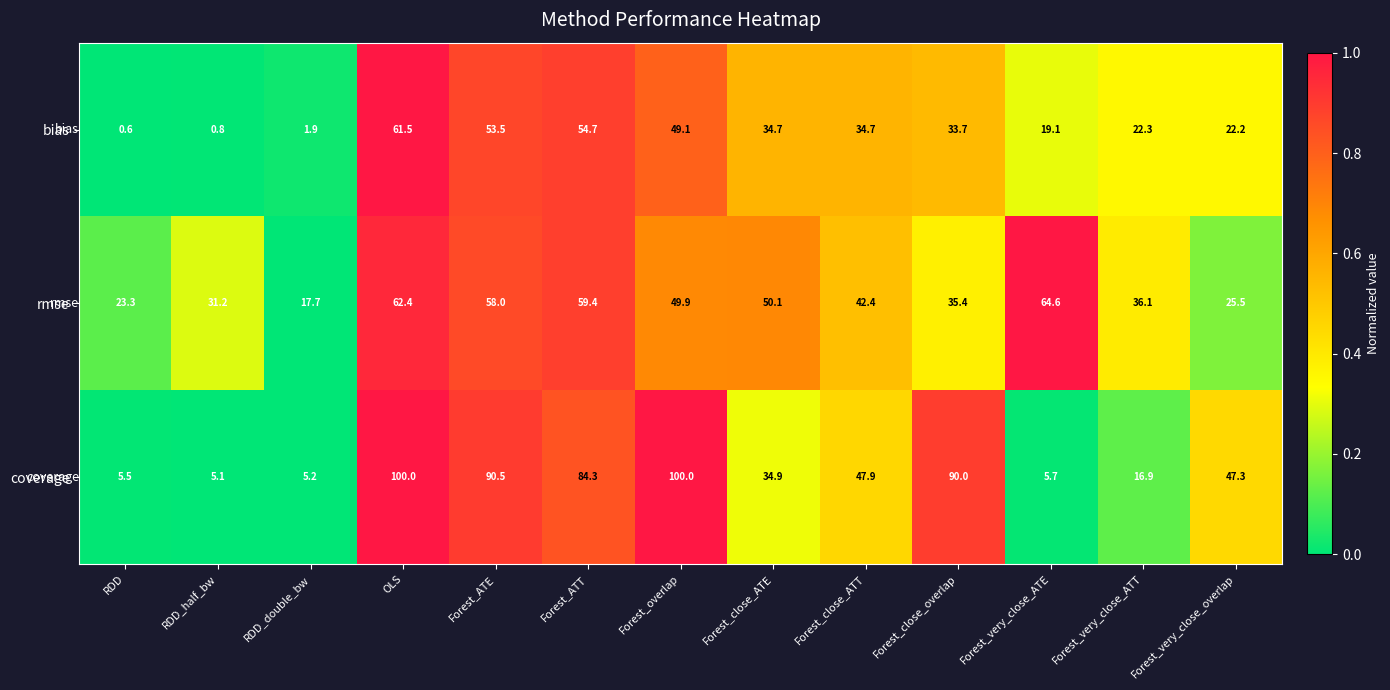

What is the sum of all coverage values?

633.3